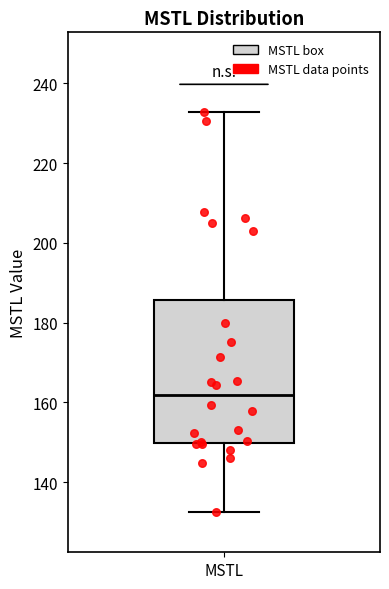

Where does the lower whisker of the box for MSTL end on the y-axis? The values are not printed on the chart, so give them approximately, as read against the axis.

132